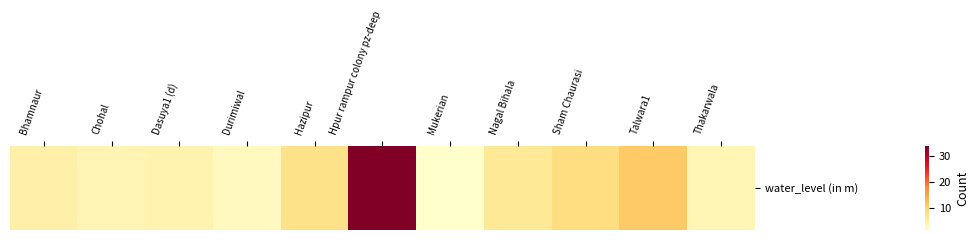

Reading right to left, extract all data points from this chart.

Thakarwala=3.8	Talwara1=11.3	Sham Chaurasi=8.6	Nagal Bihala=6.5	Mukerian=1.6	Hpur rampur colony pz-deep=33.9	Hazipur=7.8	Durimiwal=2.7	Dasuya1 (d)=4.3	Chohal=3.9	Bhamnaur=4.8